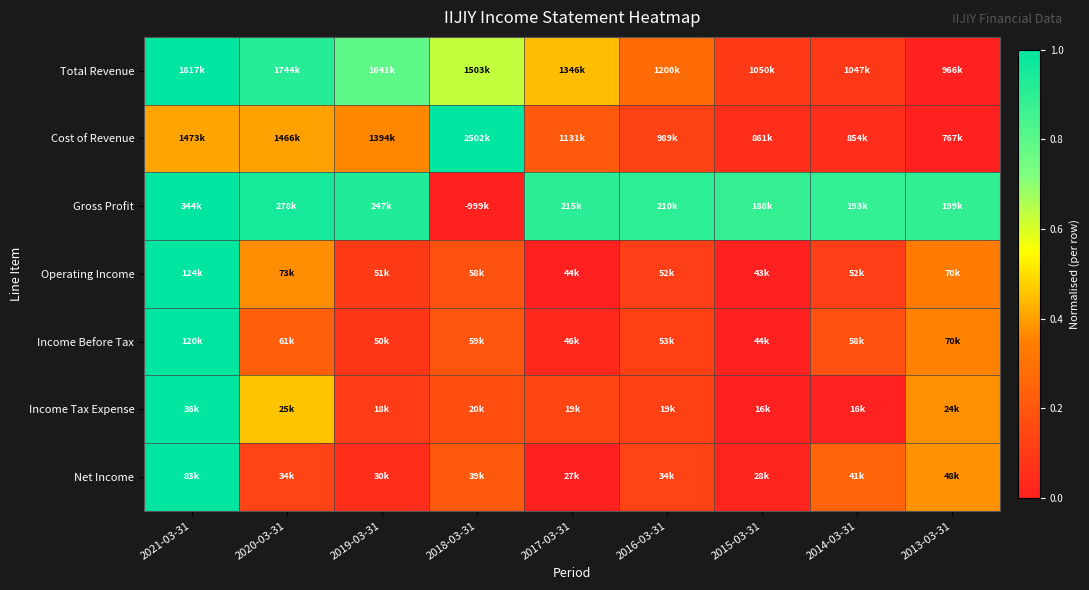

How many distinct data groups are displayed?

7